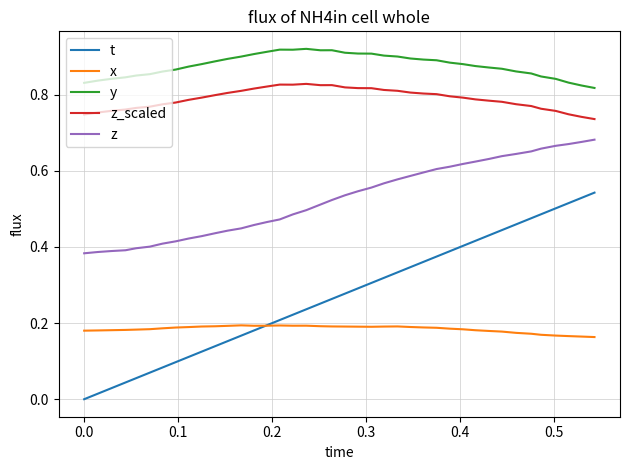

Which series has the largest range (max minus min)?

t